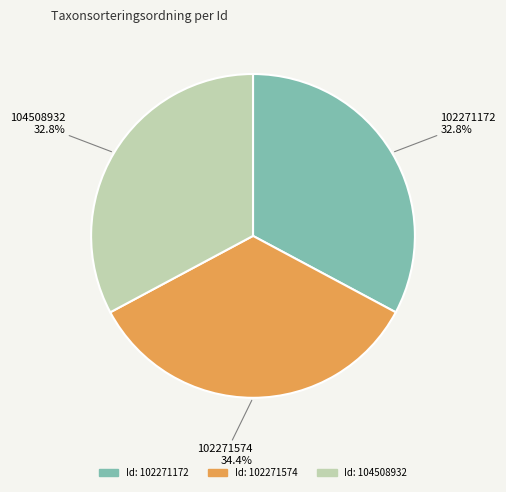

What portion of the pie excludes 102271574?

65.6%